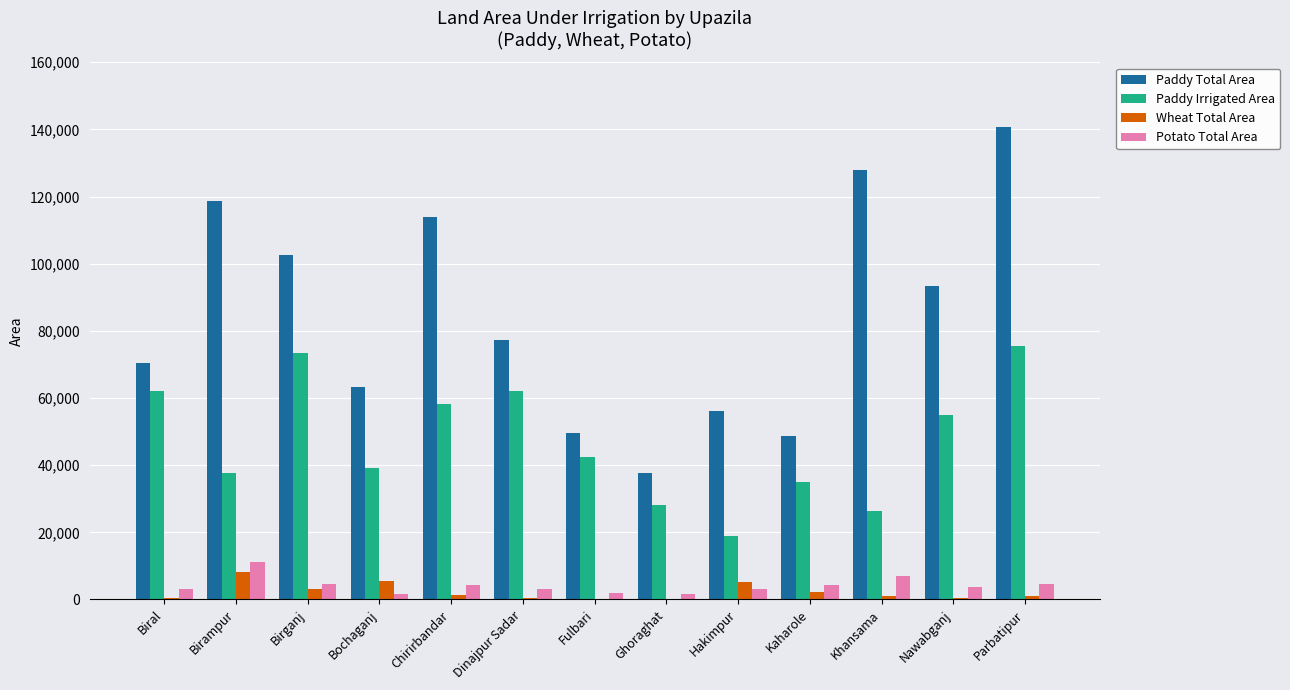

What is the maximum value shown in the chart?

140705